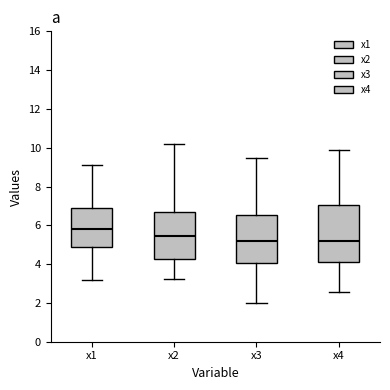

Which box is the tallest, from its lower edge to its upper edge?

x4